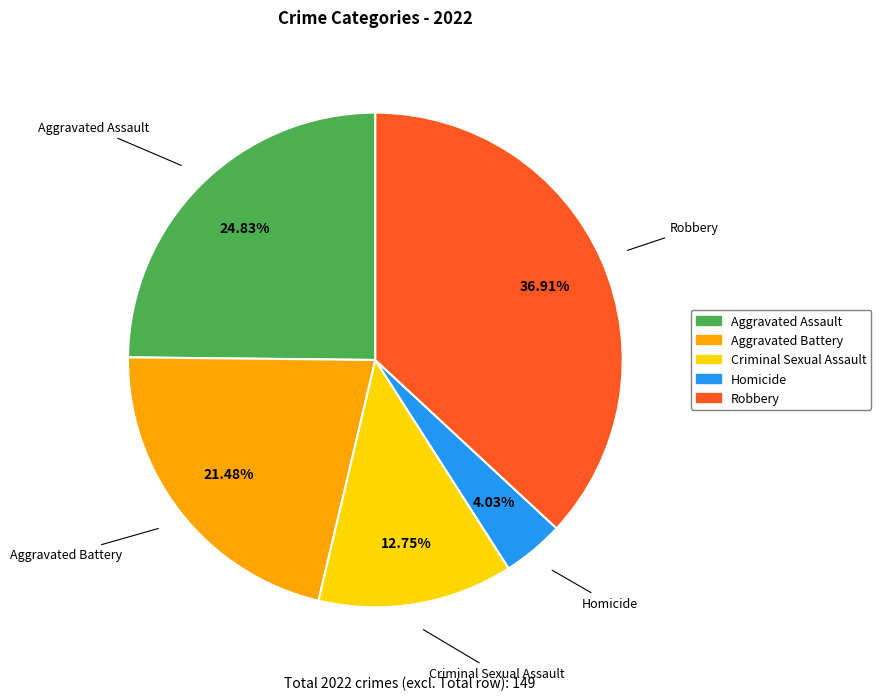

Rank the categories by value from lowest to highest.

Homicide, Criminal Sexual Assault, Aggravated Battery, Aggravated Assault, Robbery